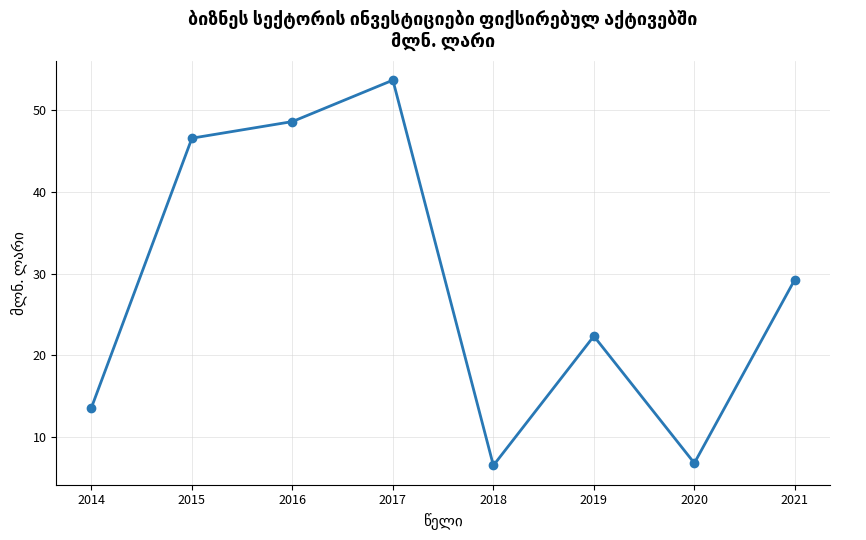

How many values exceed 29?

4